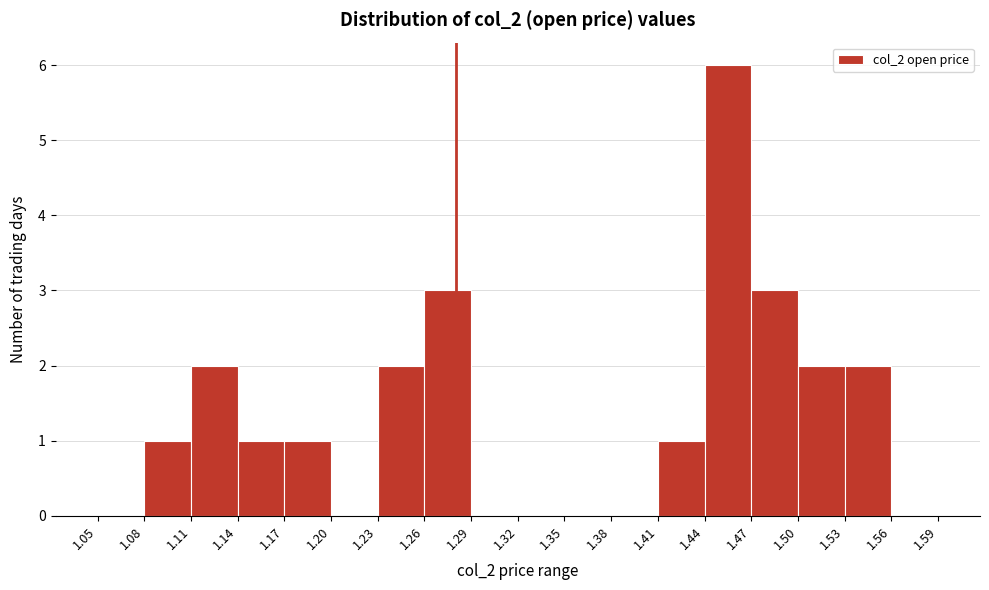

Reading left to right, transcribe this chart: for each bar, give the range it covers on the x-axis and its height. The values are not printed on the chart, so give them approximately, as read against the axis.

1.05 to 1.08: 0
1.08 to 1.11: 1
1.11 to 1.14: 2
1.14 to 1.17: 1
1.17 to 1.20: 1
1.20 to 1.23: 0
1.23 to 1.26: 2
1.26 to 1.29: 3
1.29 to 1.32: 0
1.32 to 1.35: 0
1.35 to 1.38: 0
1.38 to 1.41: 0
1.41 to 1.44: 1
1.44 to 1.47: 6
1.47 to 1.50: 3
1.50 to 1.53: 2
1.53 to 1.56: 2
1.56 to 1.59: 0